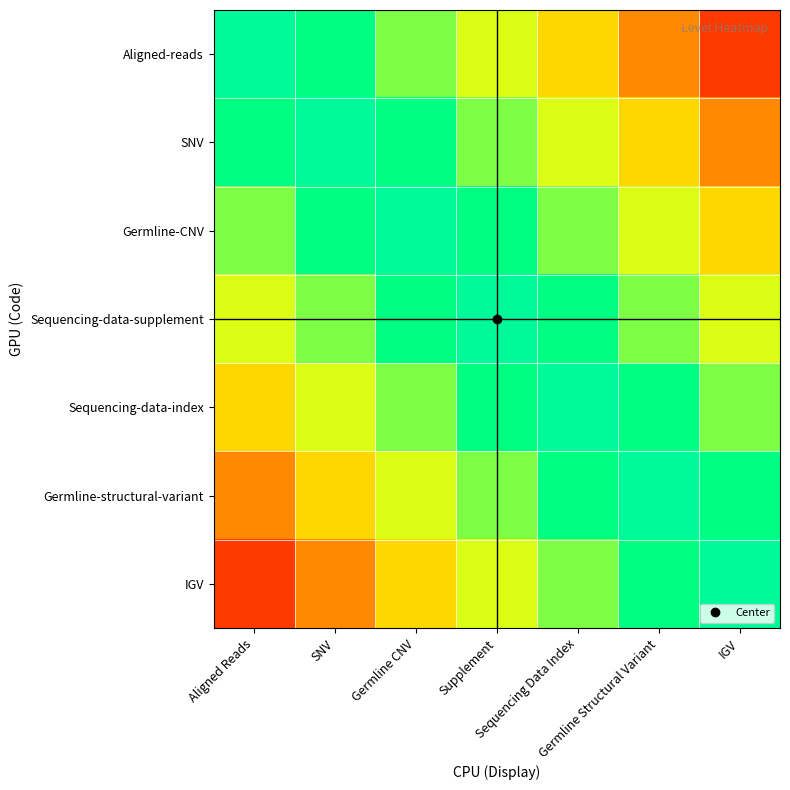

What is the total value across all series at Sequencing Data Index?

5.1